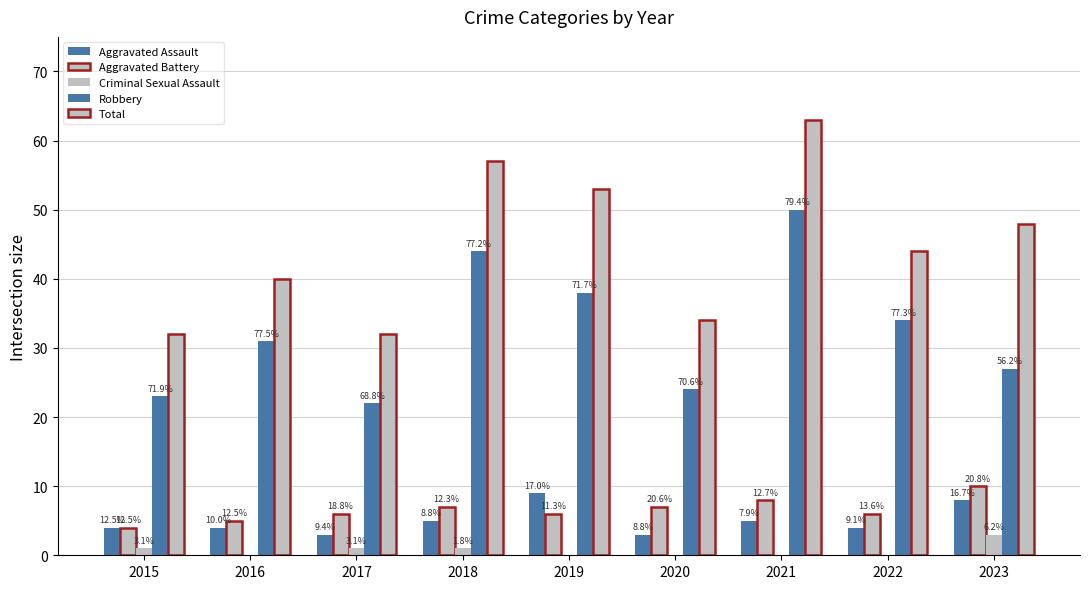

At which category is the sum across all series the highest?

2021